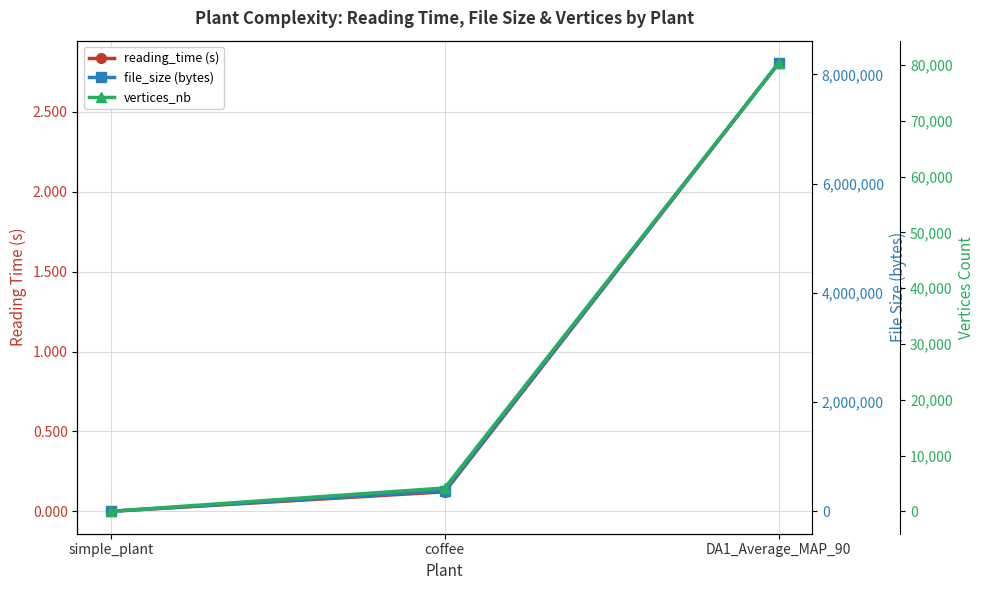

What position from the right is coffee?

2